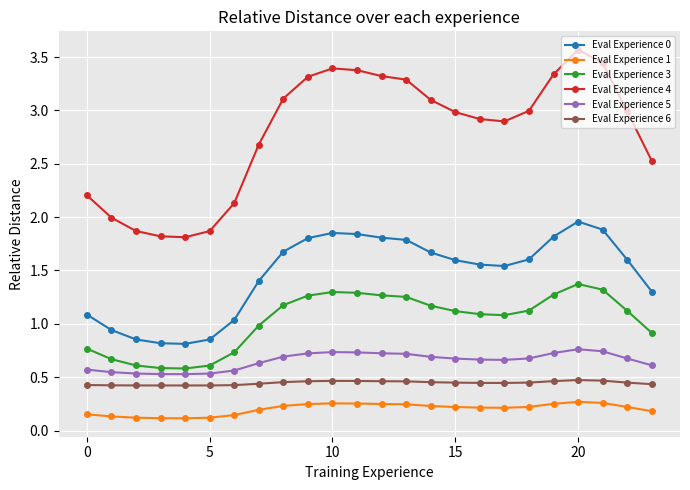

Count the Eval Experience 6 values in the range 0 to 1.

24